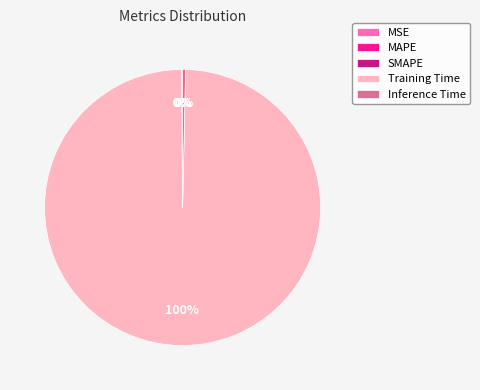

Does Inference Time account for over 50% of the chart?

No